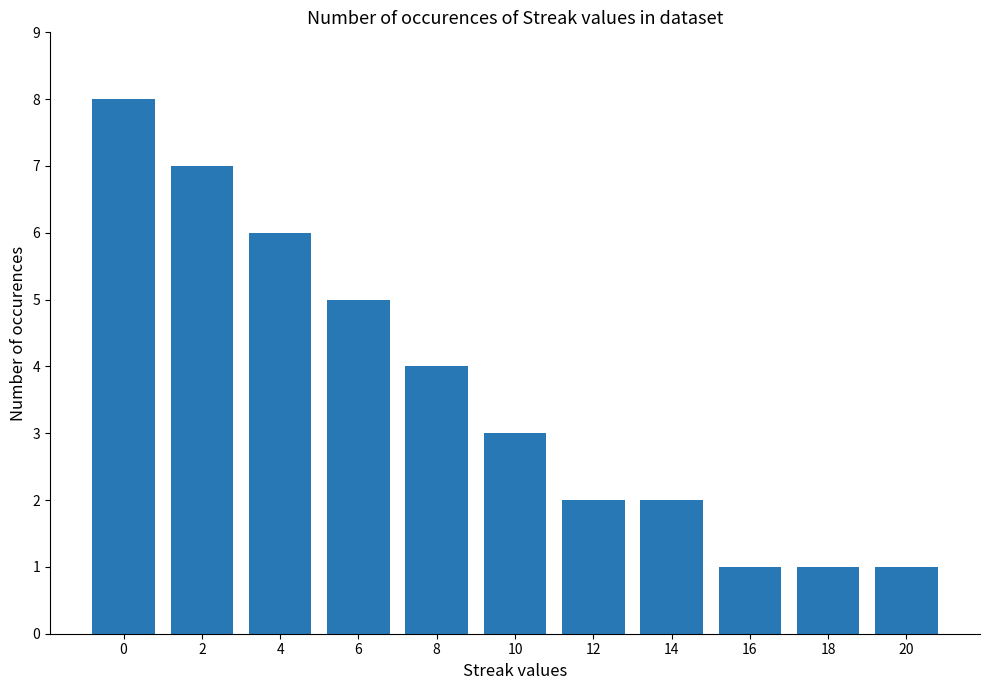

Reading left to right, extract all data points from this chart.

0=8	2=7	4=6	6=5	8=4	10=3	12=2	14=2	16=1	18=1	20=1